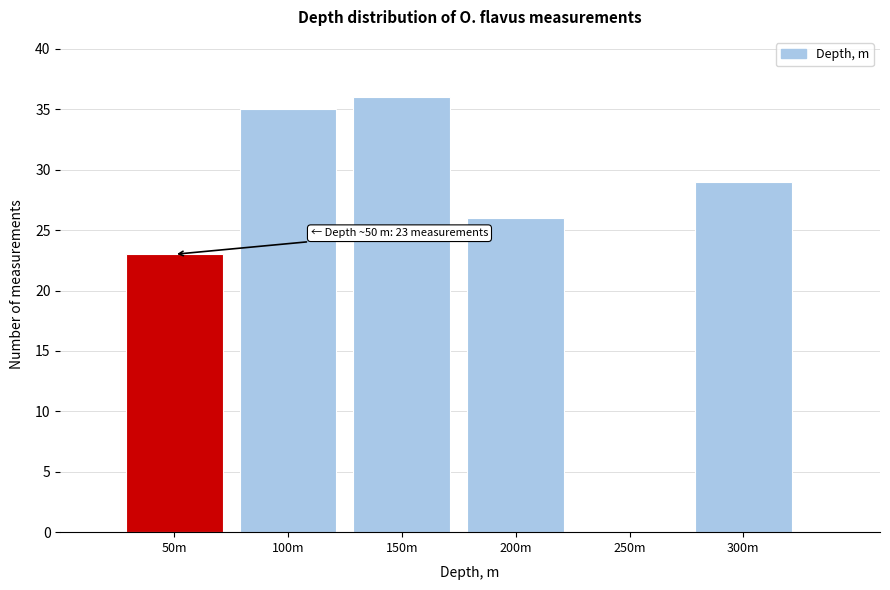

Reading right to left, transcribe all the data shown in this chart.

300m=29	250m=0	200m=26	150m=36	100m=35	50m=23